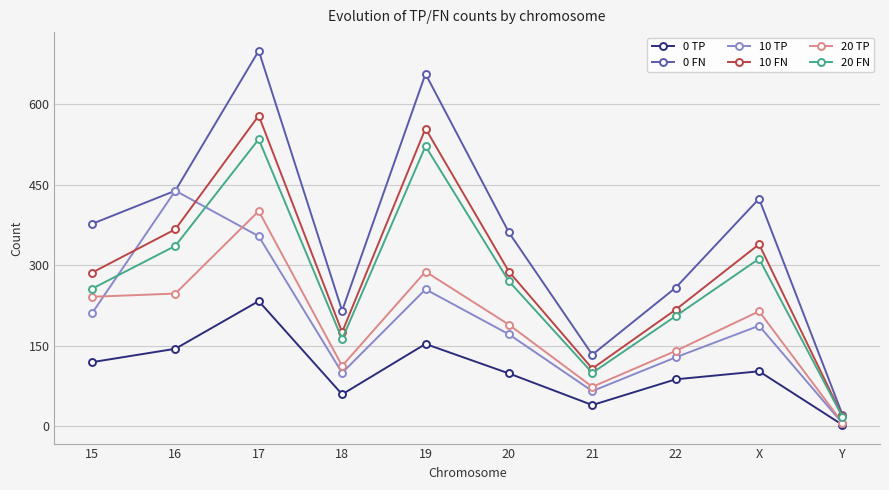

What is the maximum value shown in the chart?

700